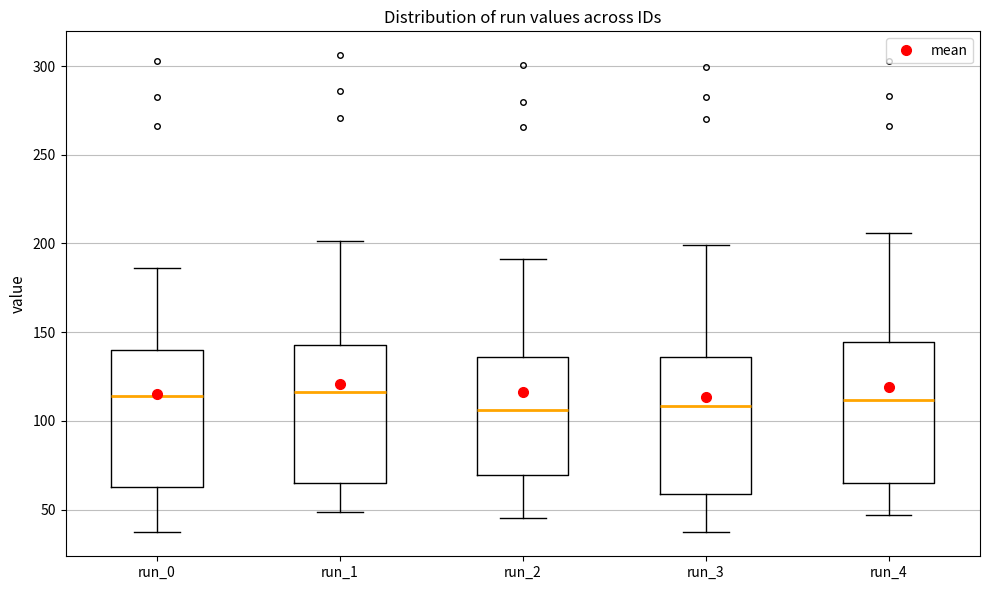

Where does the upper whisker of the box for run_3 end on the y-axis? The values are not printed on the chart, so give them approximately, as read against the axis.

200